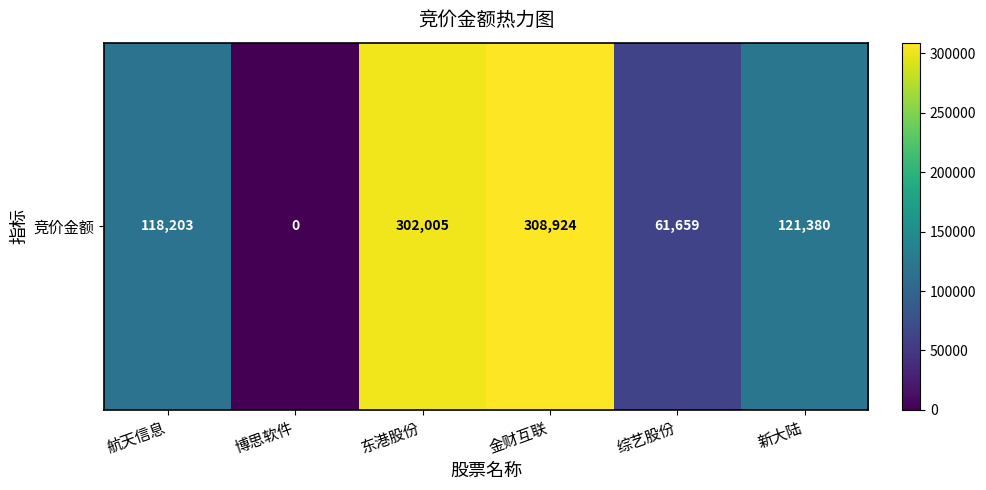

Reading left to right, extract all data points from this chart.

118203	0	302005	308924	61659	121380